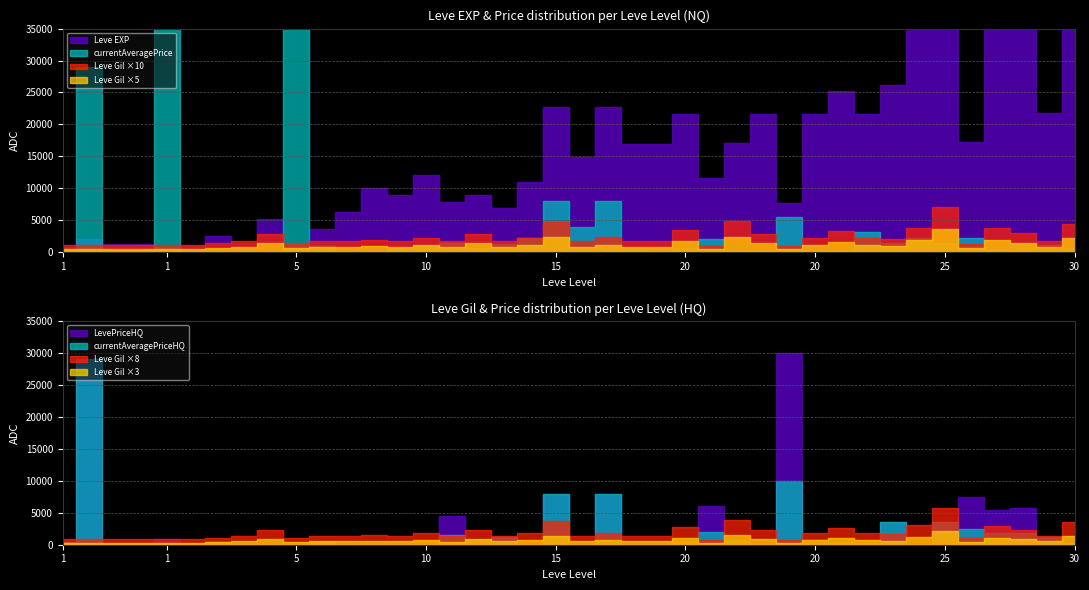

How many intersections are there between currentAveragePriceHQ and Leve EXP?

4